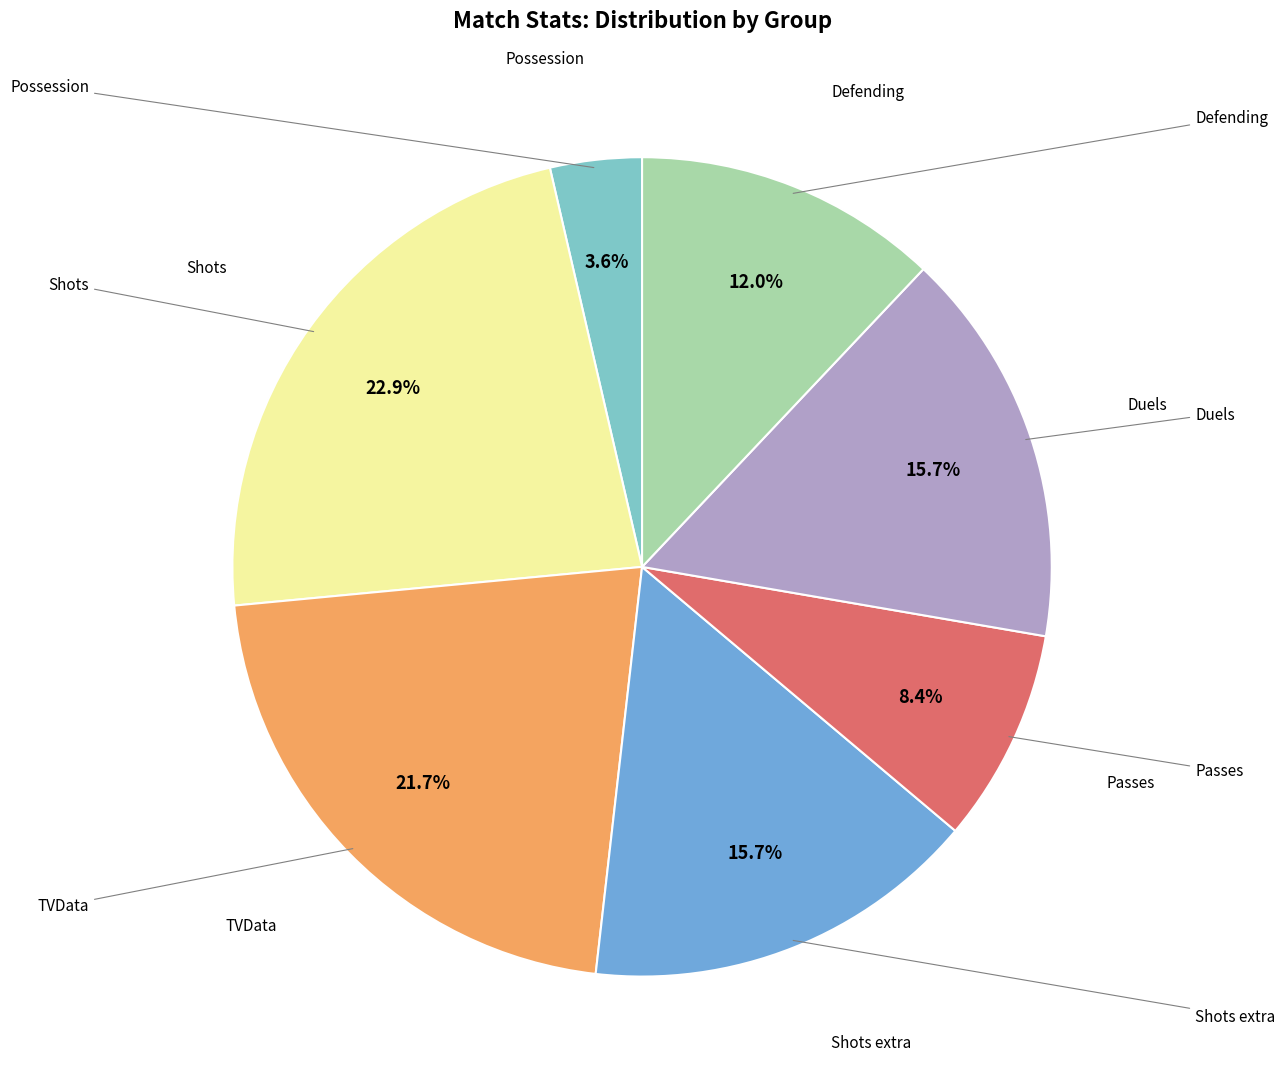

Count the number of slices in the pie.

7